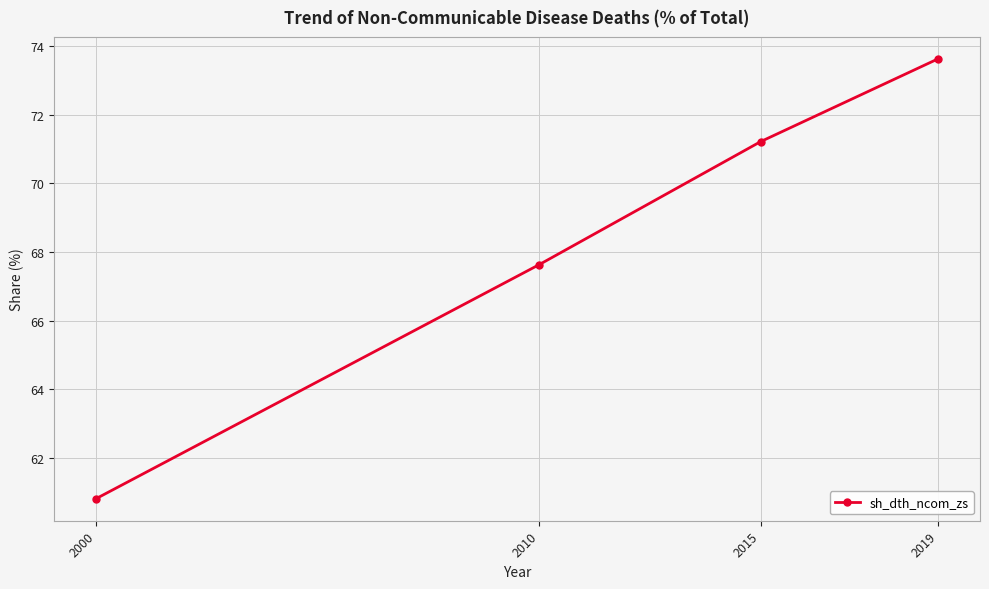

What is the difference between the maximum and minimum values?

12.8